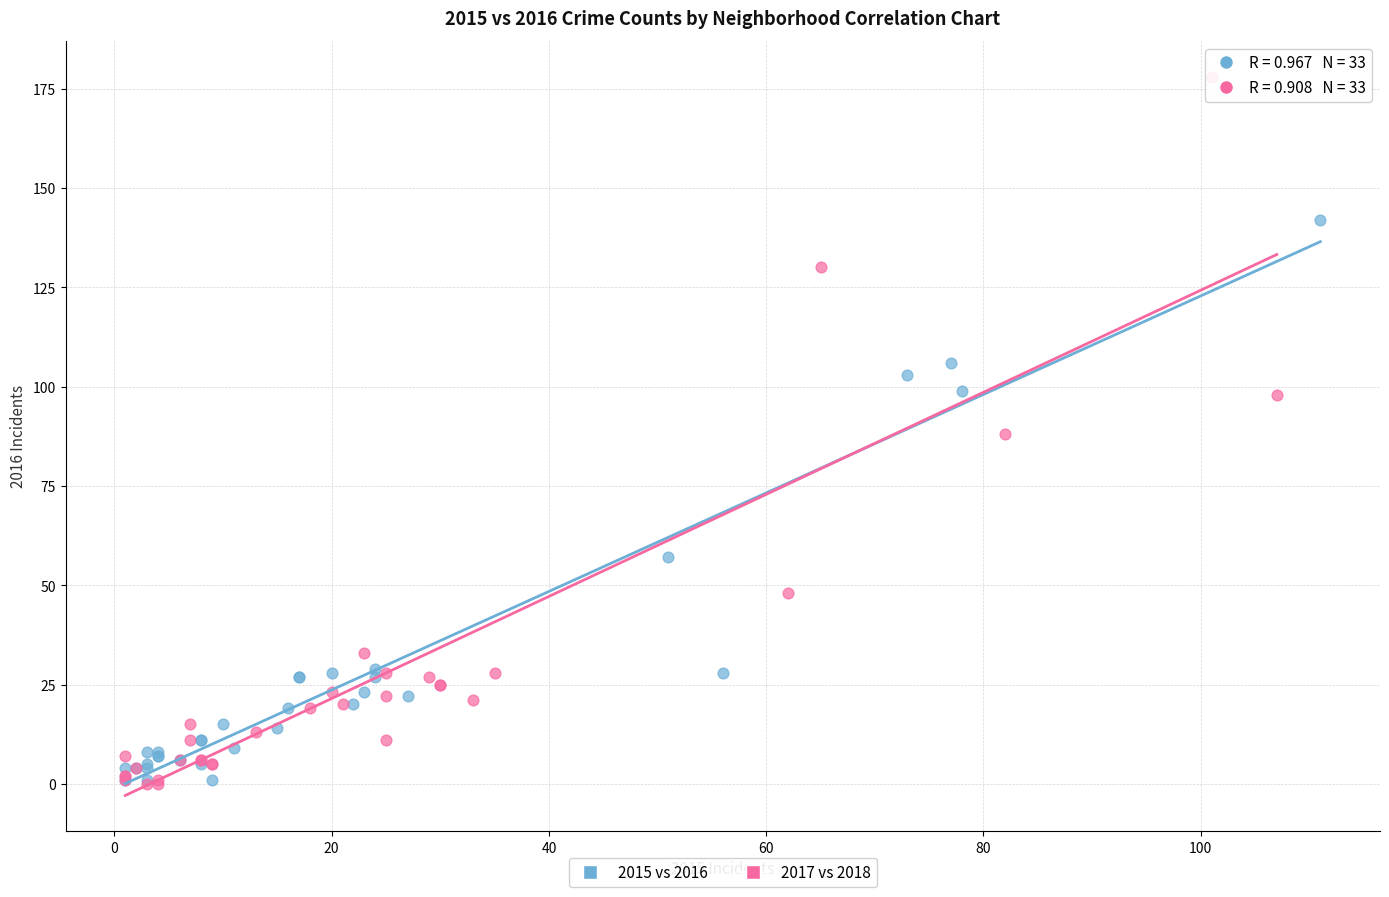

Which series reaches the maximum Y coordinate?

2017 vs 2018